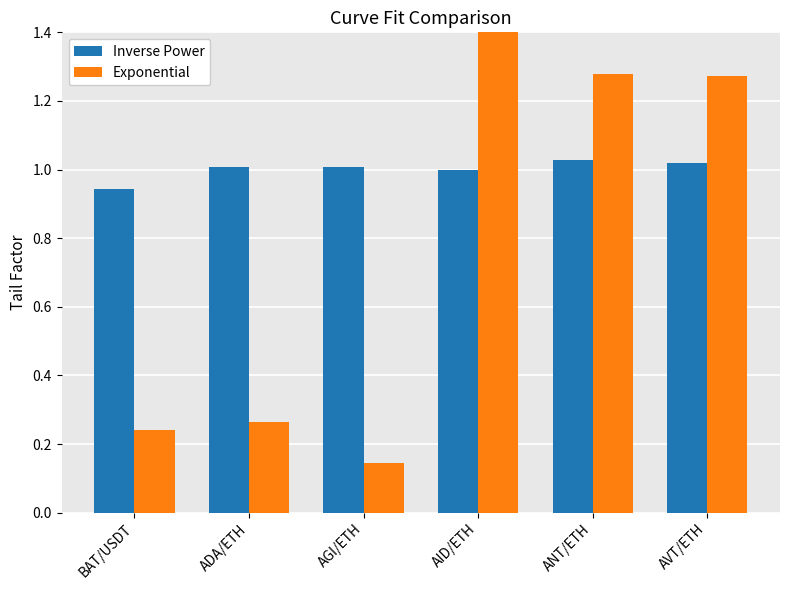

At which label does Inverse Power first exceed 1?

ADA/ETH